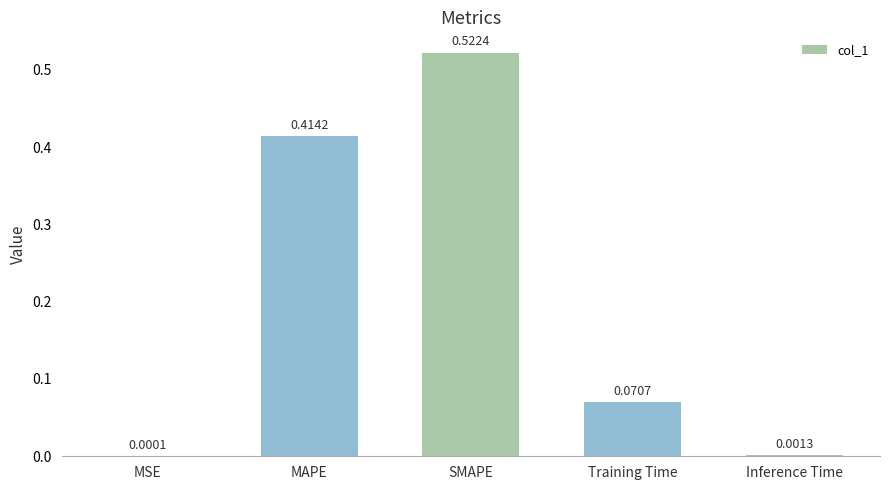

Between SMAPE and Training Time, which is larger?

SMAPE